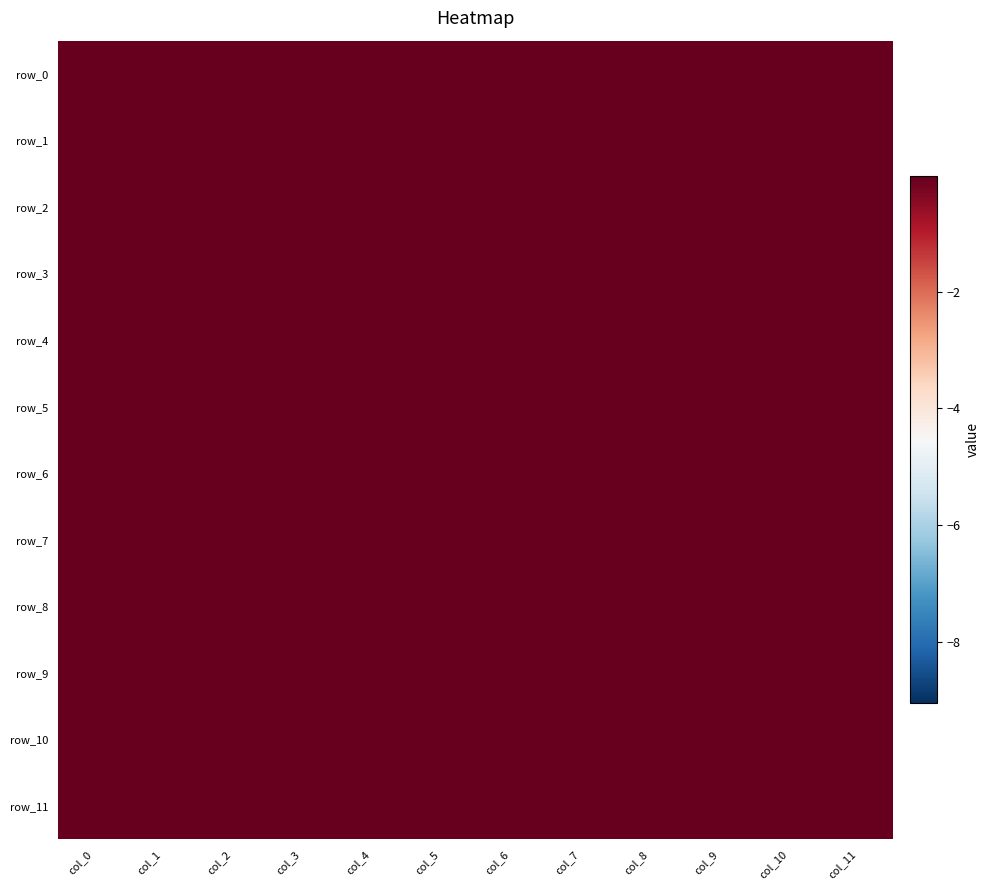

Between col_9 and col_5, which is larger?

col_9